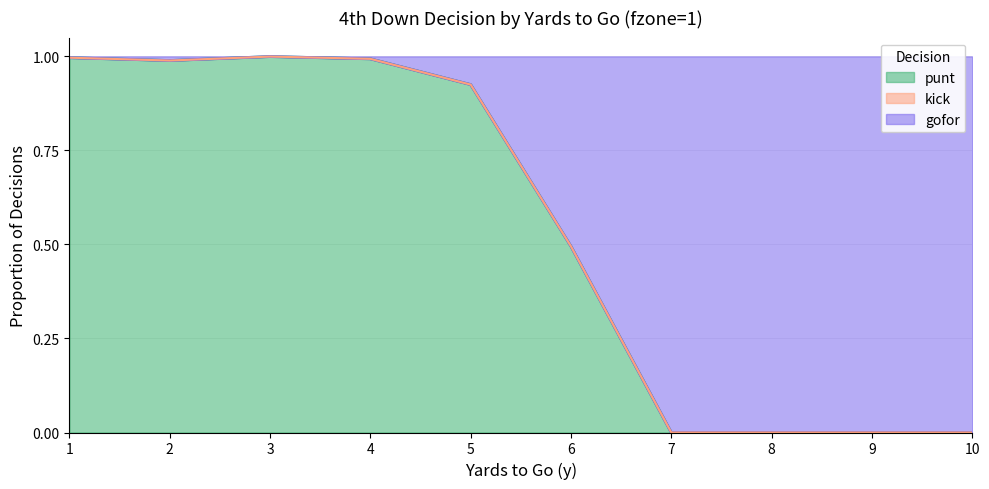

At which label does gofor reach its peak?

3